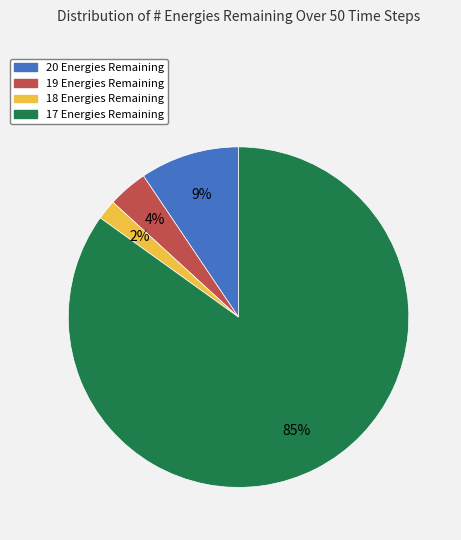

To the nearest percent, what is the difference between the largest and smallest slice percentages?

83%